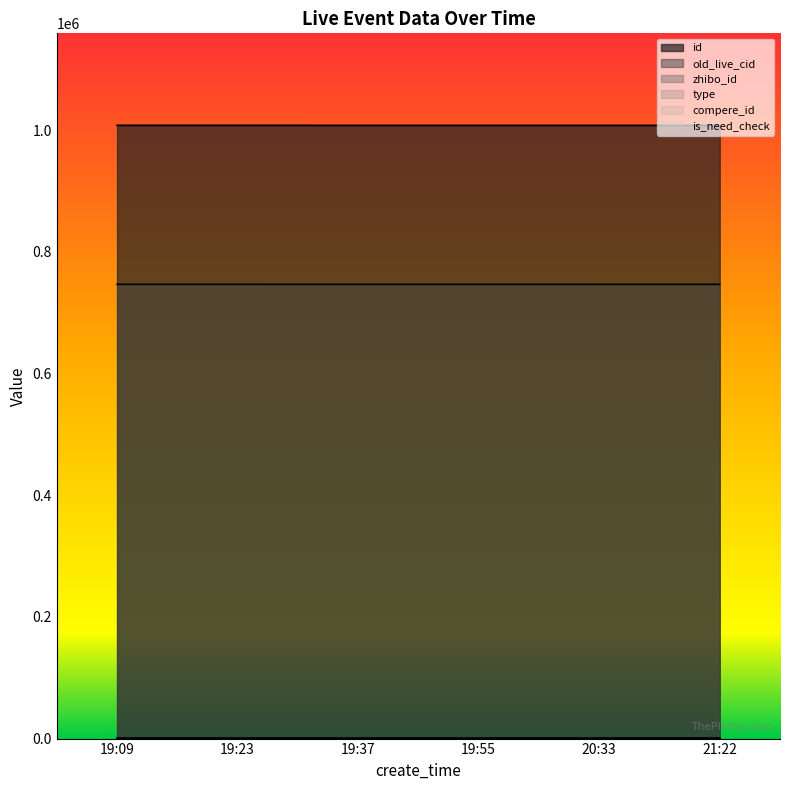

What is the difference between the maximum and minimum values in the id series?

76